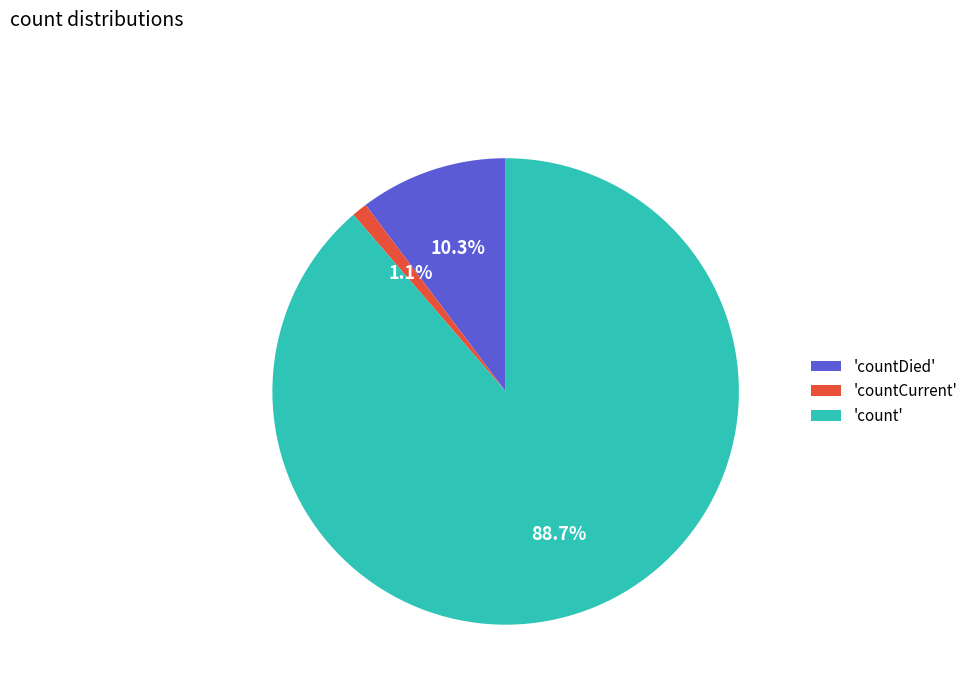

Which category has the smallest portion of the pie?

'countCurrent'